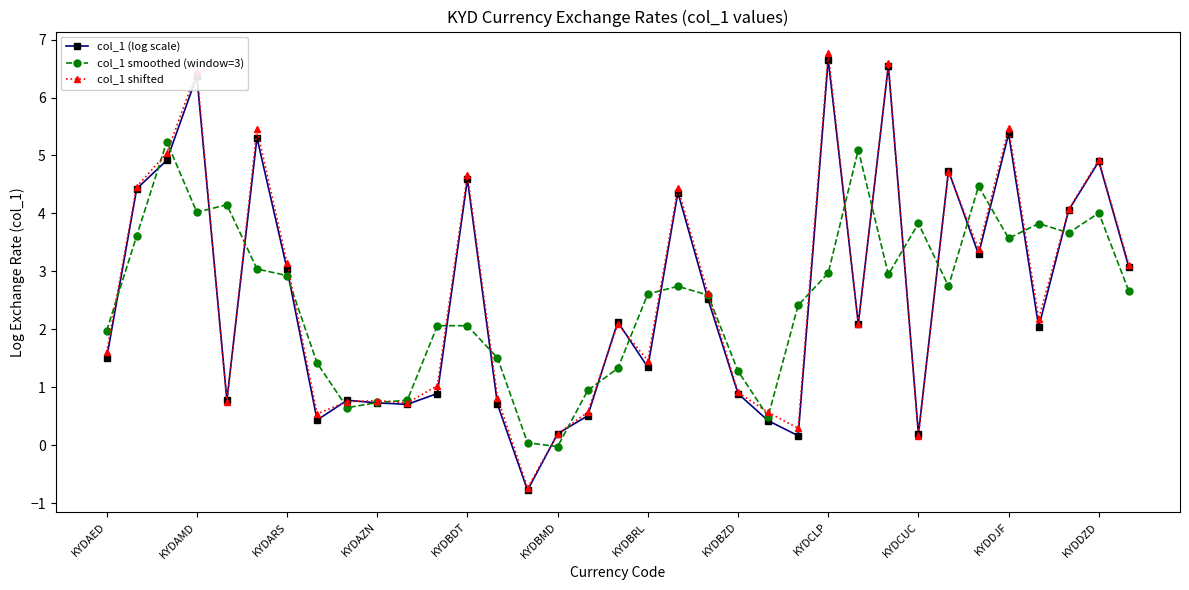

How many values in col_1 smoothed (window=3) are below zero?

1